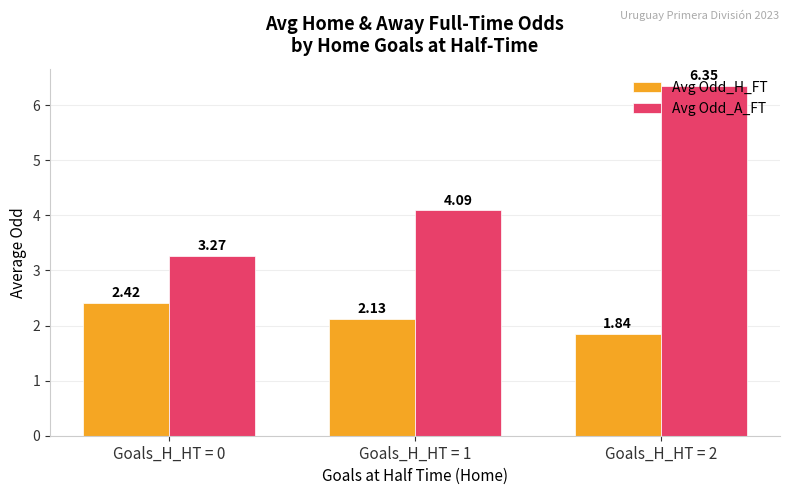

What is the sum of all Avg Odd_H_FT values?

6.4